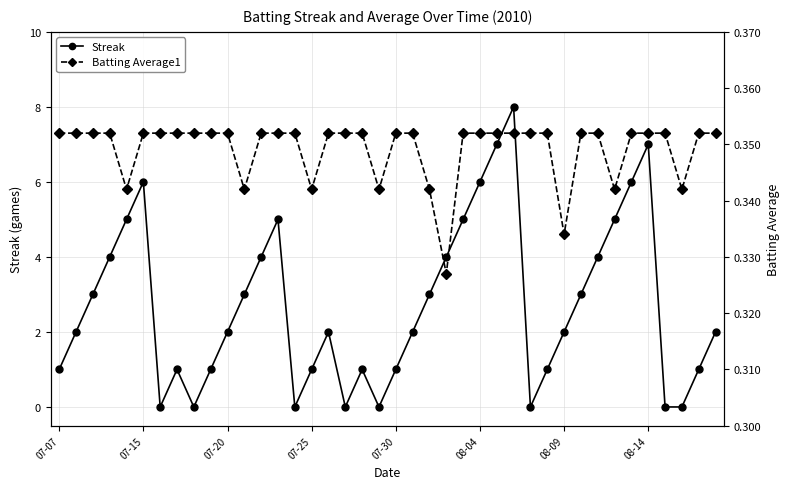

True or false: Batting Average1 and Streak cross at least once.

True